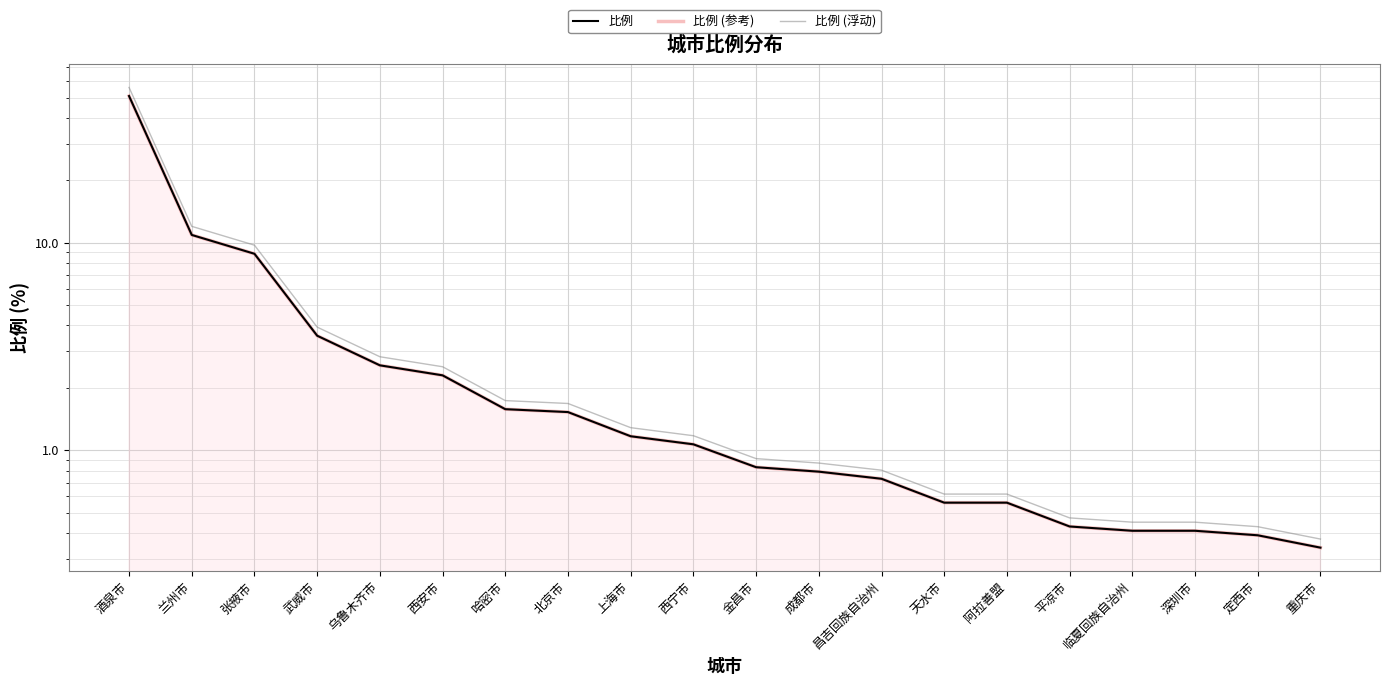

Between 兰州市 and 平凉市, which series saw the biggest shift?

比例 (浮动)